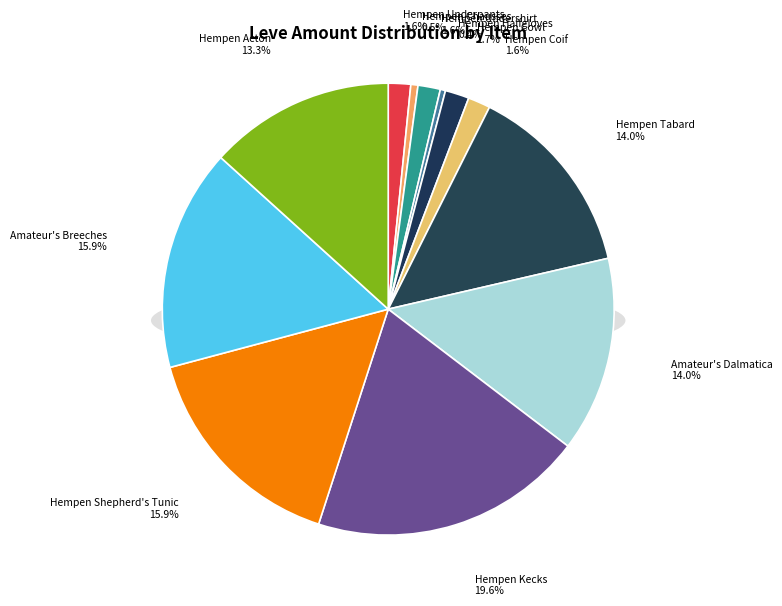

Which category has the biggest portion of the pie?

Hempen Kecks